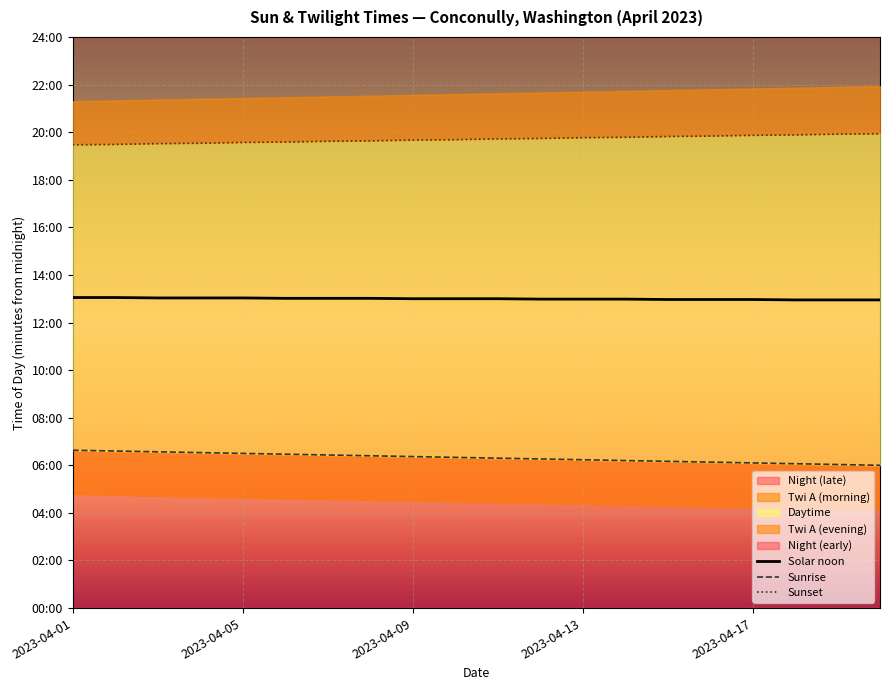

What is the value of the Solar noon point at the 5th from the left?

782